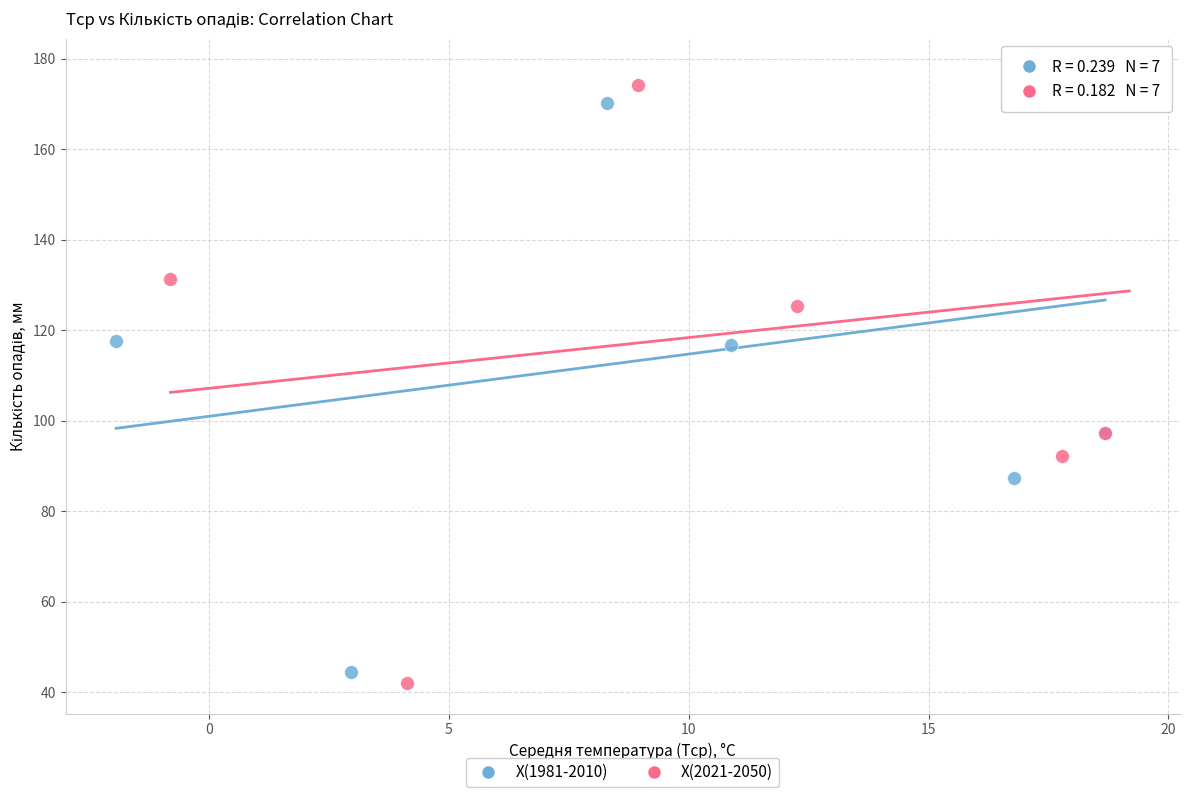

Which series has the widest spread of Y values?

X(2021-2050)